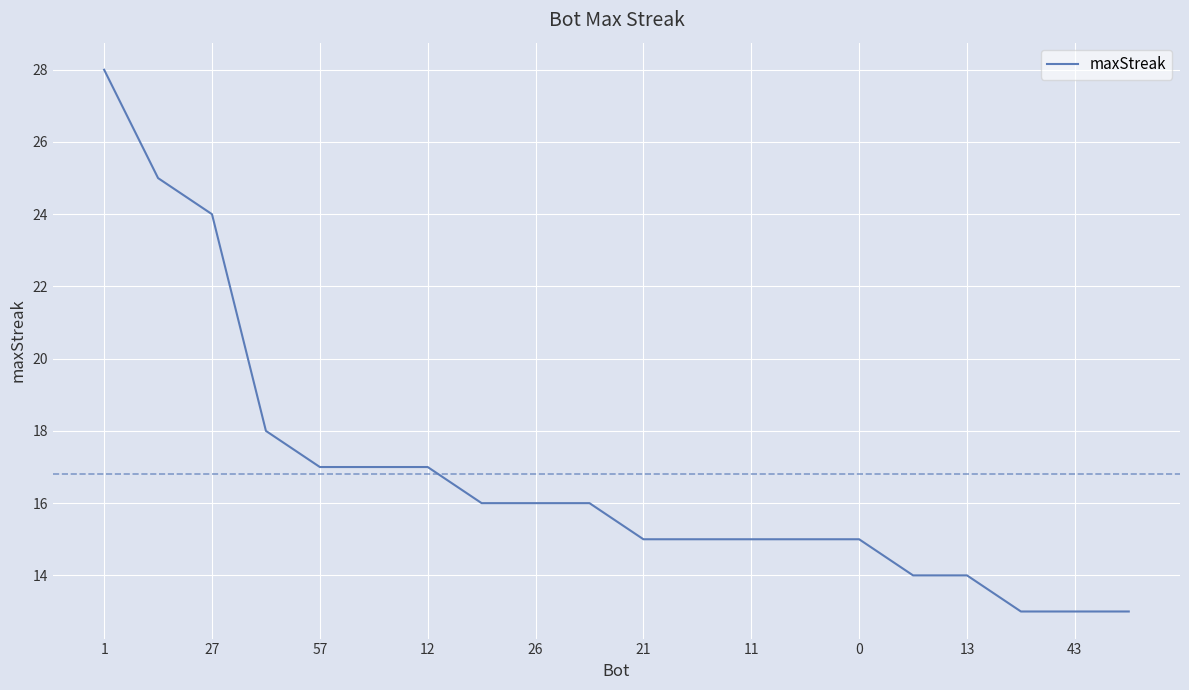

What is the difference between the maximum and minimum values?

15